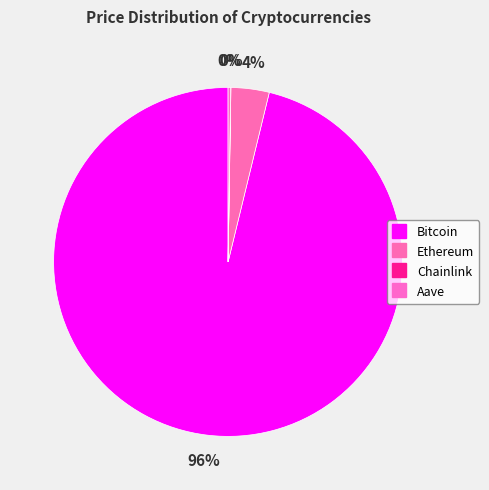

The Chainlink slice represents 0% of the pie. True or false?

True